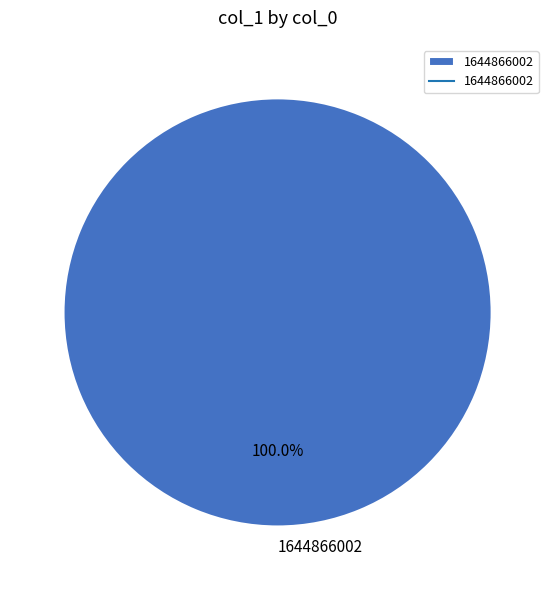

Rank the categories by value from highest to lowest.

1644866002